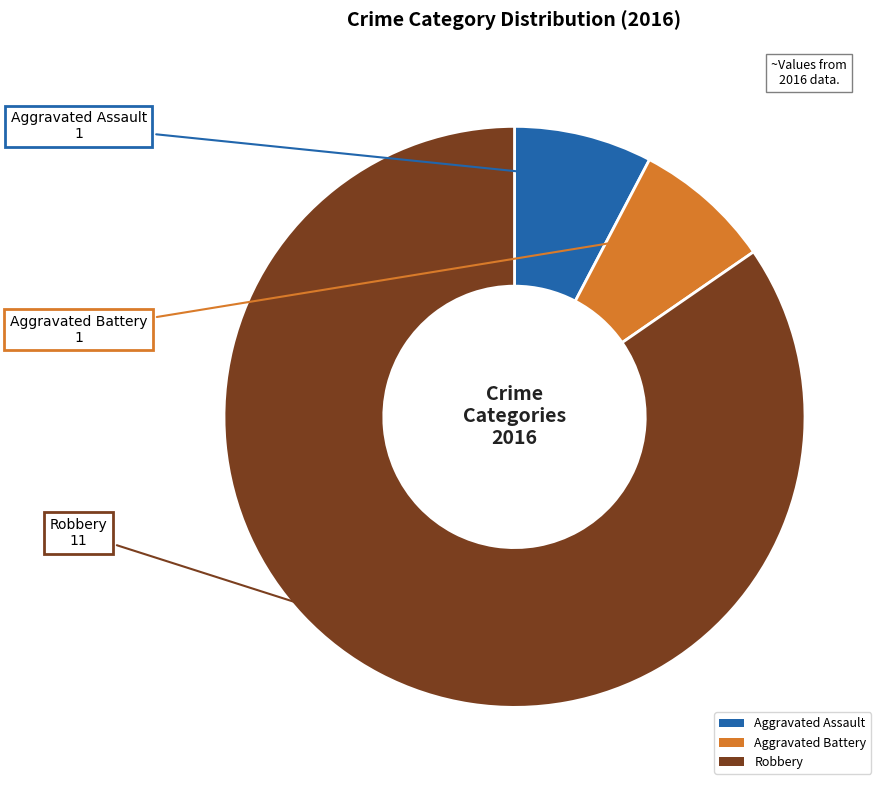

Is Aggravated Battery the majority of the pie?

No